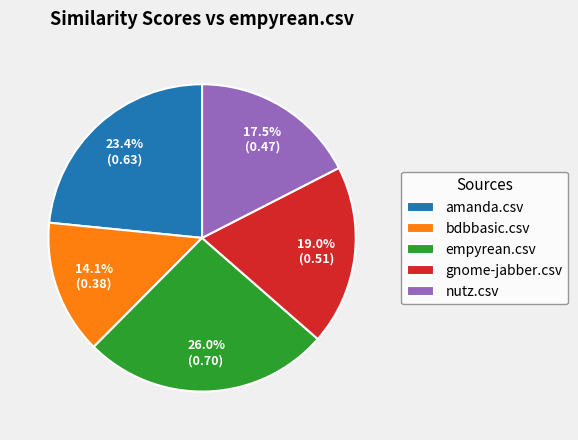

How many segments does this pie chart have?

5